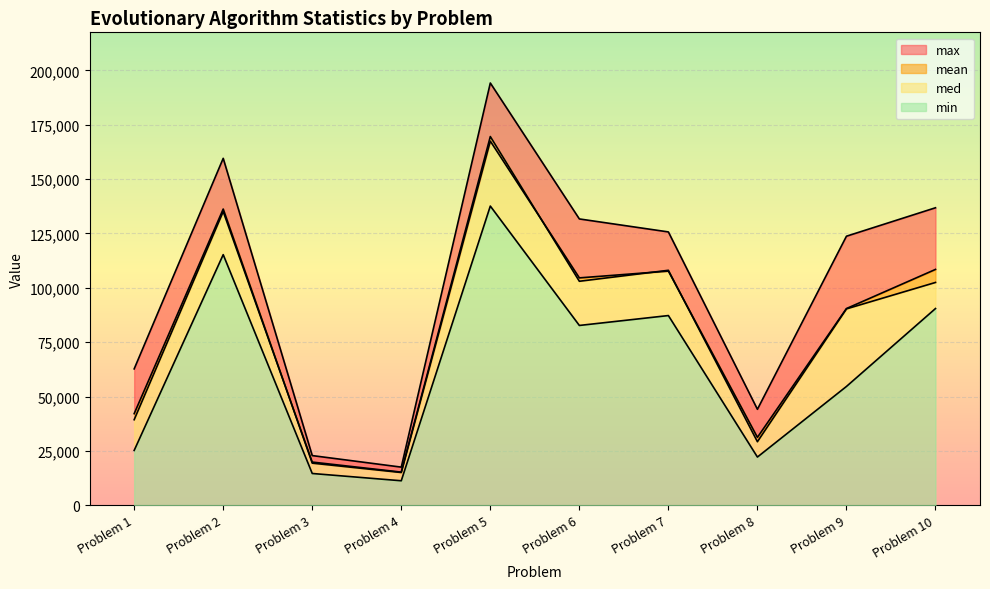

Between Problem 7 and Problem 8, which series saw the biggest shift?

max